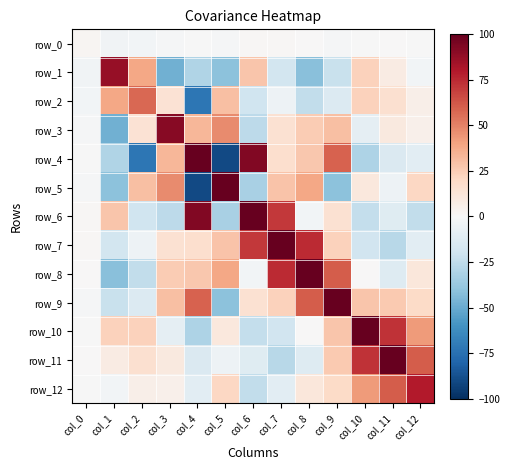

How many values in the row_9 series exceed 22?

7